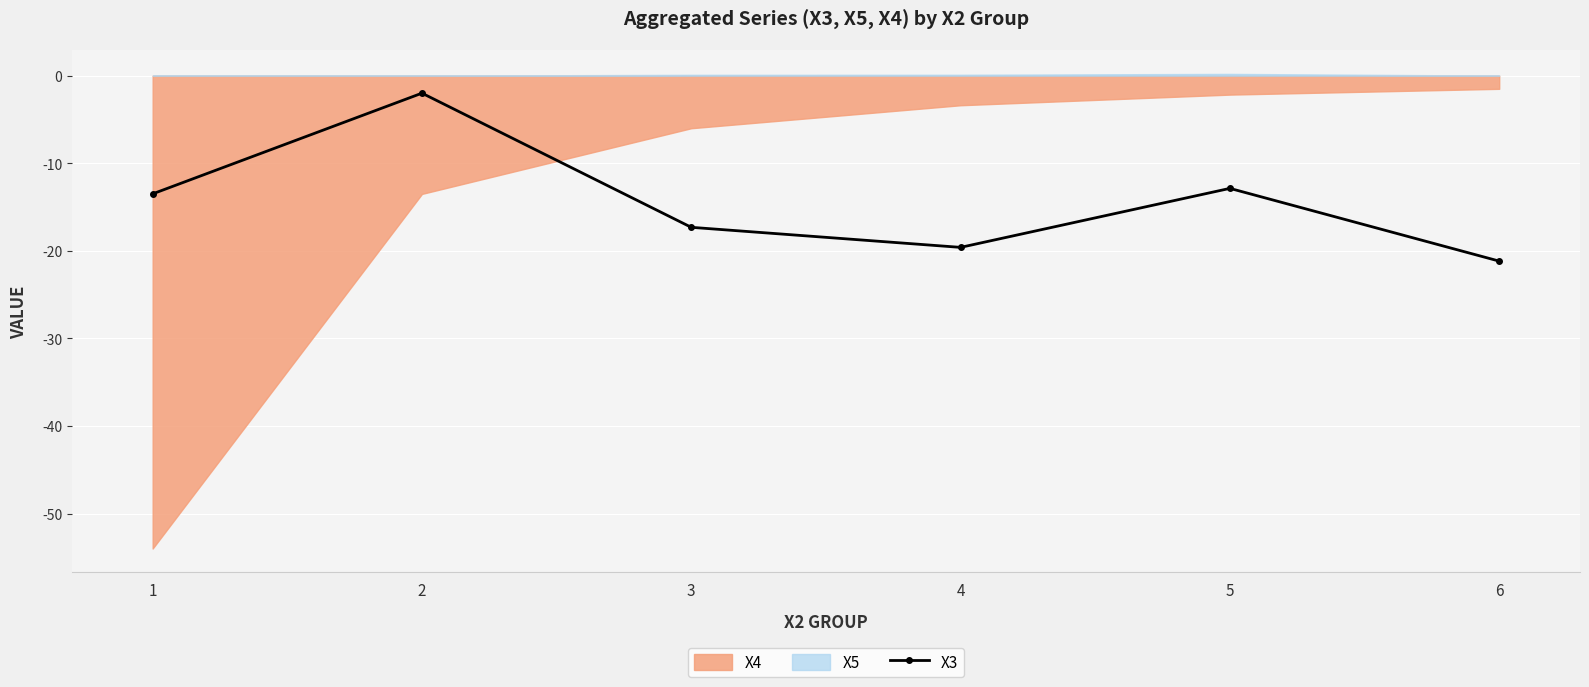

What is the value of the 6th point from the left?

-21.2